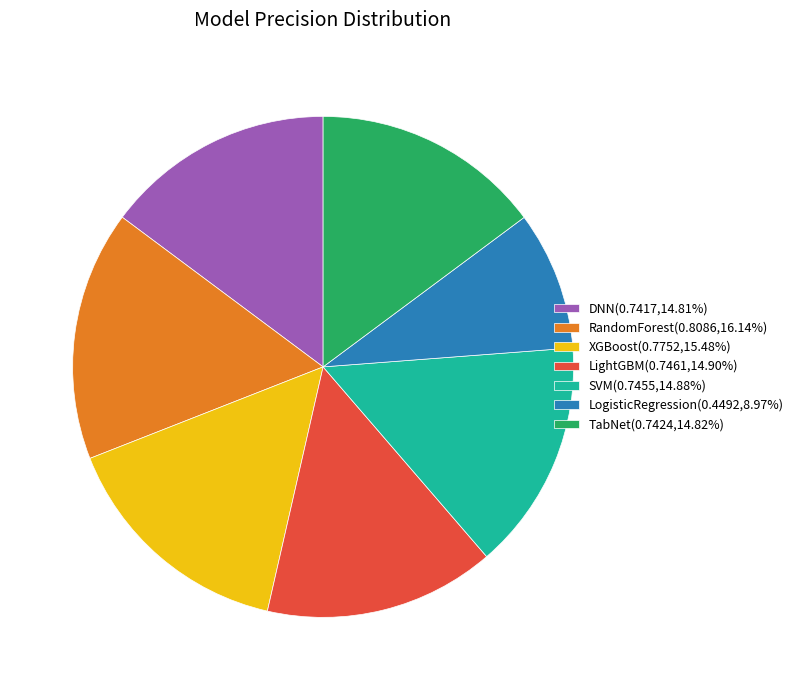

Does LogisticRegression(0.4492,8.97%) account for over 50% of the chart?

No